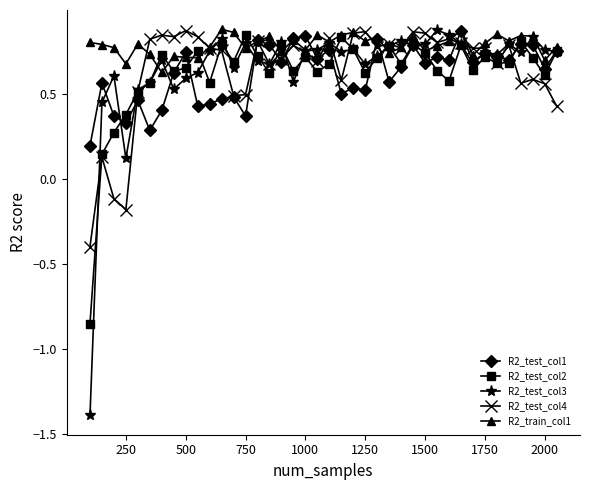

Which series has the largest total across all categories?

R2_train_col1